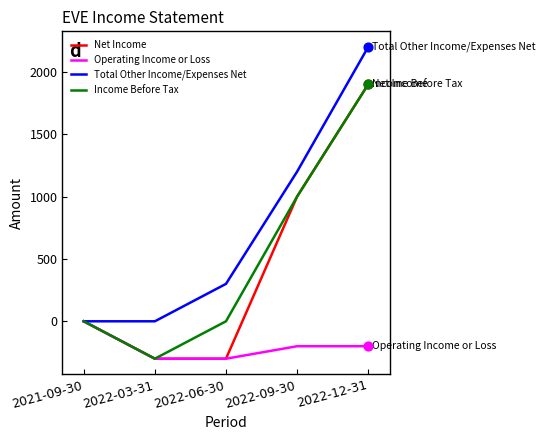

What are all the series names shown in the legend?

Net Income, Operating Income or Loss, Total Other Income/Expenses Net, Income Before Tax